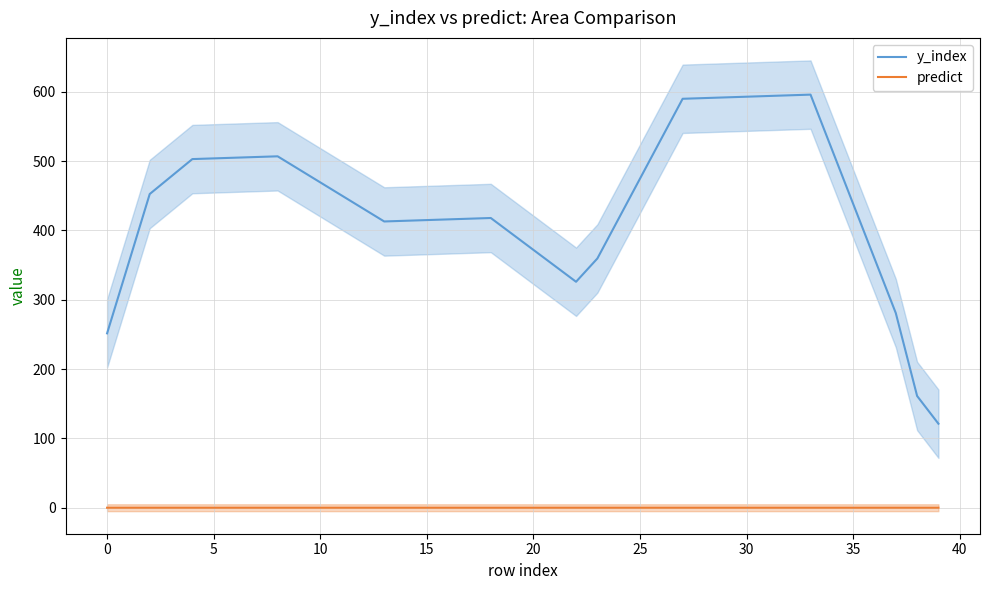

True or false: predict has a value of 0.0 at 10.

True